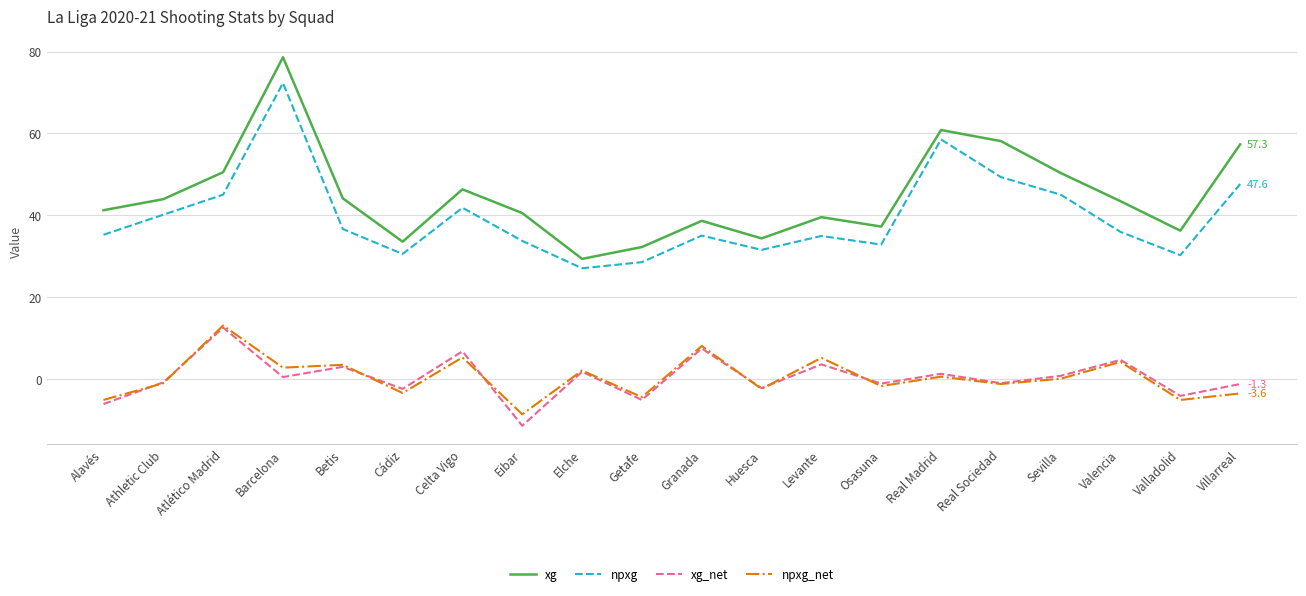

Which series has the largest total across all categories?

xg